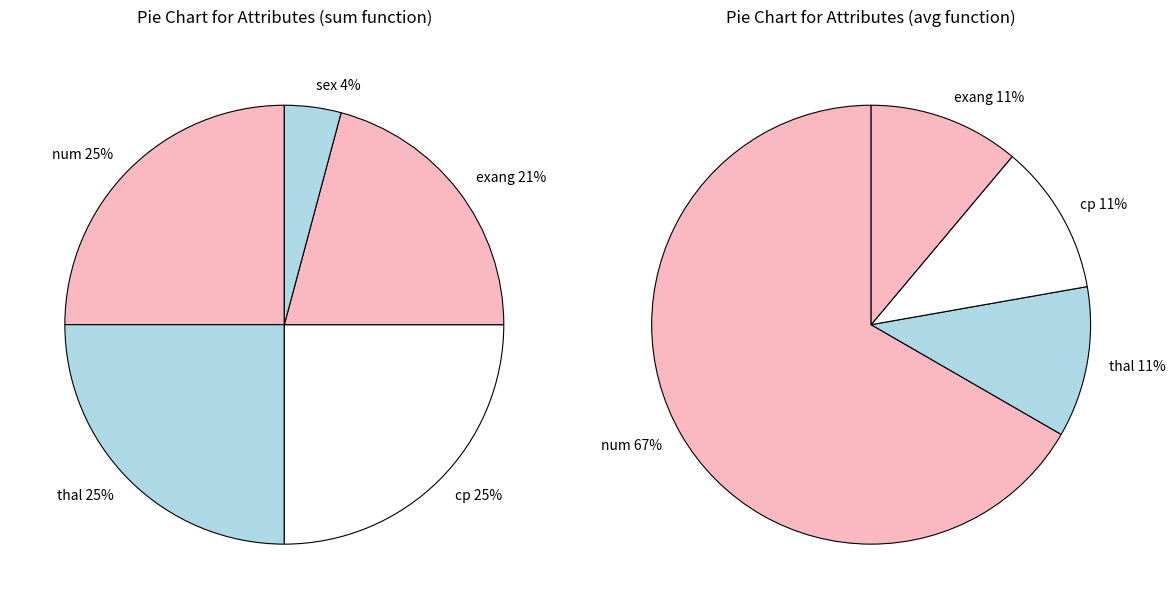

How many segments does this pie chart have?

5